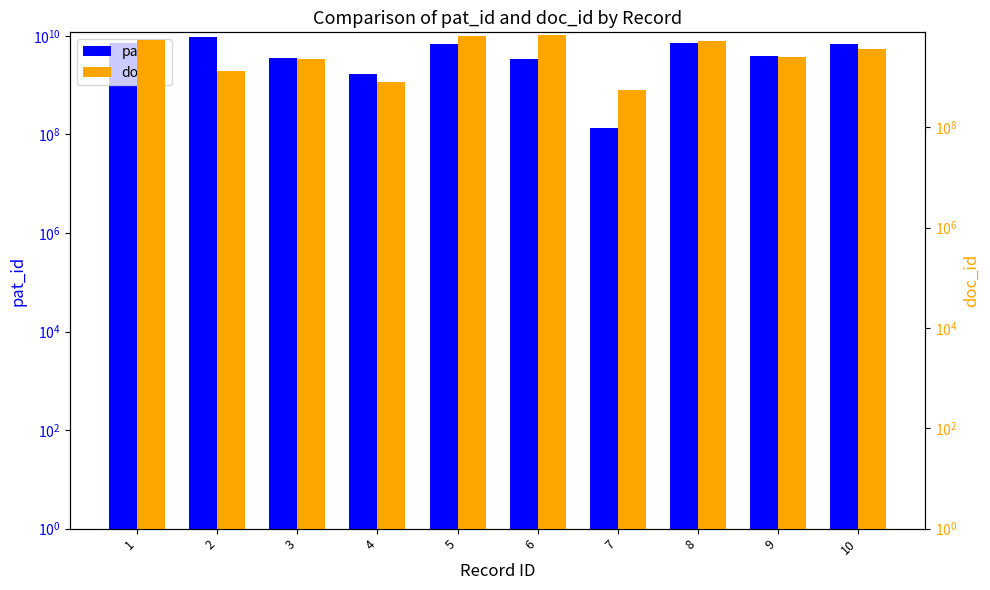

Where is doc_id nearest to the value 3699729088?

10